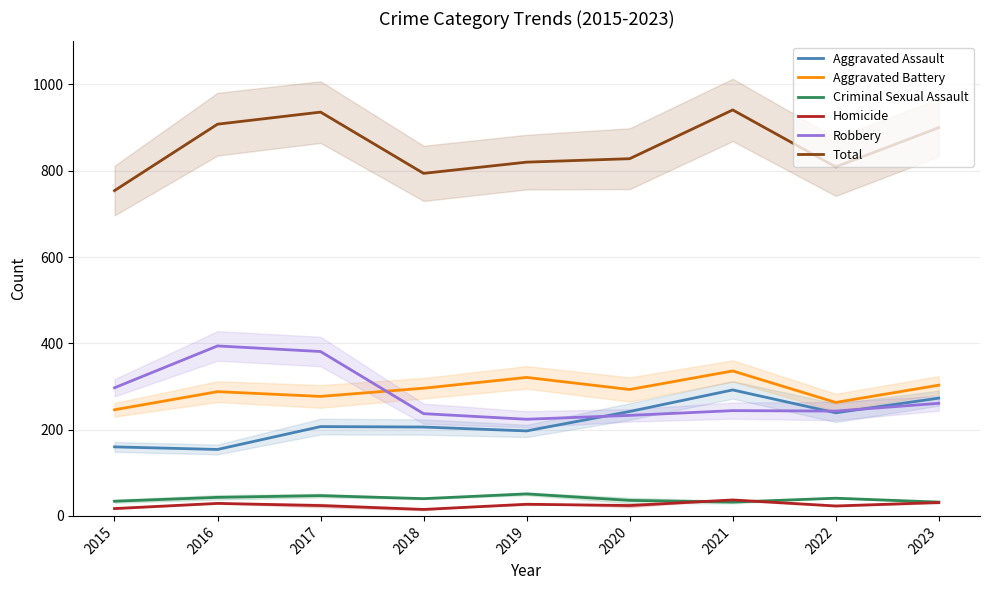

True or false: Aggravated Assault and Homicide cross at least once.

False